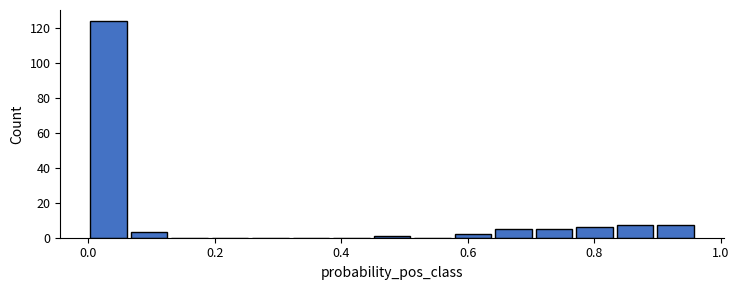

Read against the x-axis, roughly where is the centre of the tallest bar?

0.04